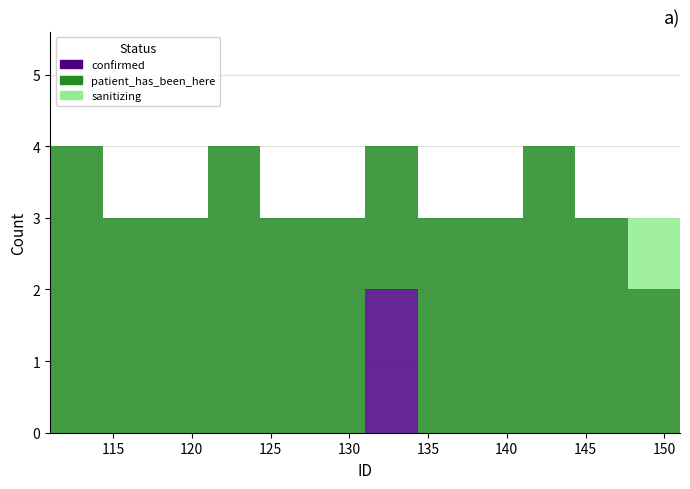

Reading left to right, list every stacked bar in this chart as the range it spans on the x-axis followed by its total height. Neither the bar edges nor the heights are printed on the chart, so give them approximately, as read against the axes.

111.0 to 114.5: 4
114.5 to 117.5: 3
117.5 to 121.0: 3
121.0 to 124.5: 4
124.5 to 127.5: 3
127.5 to 131.0: 3
131.0 to 134.5: 4
134.5 to 137.5: 3
137.5 to 141.0: 3
141.0 to 144.5: 4
144.5 to 147.5: 3
147.5 to 151.0: 3